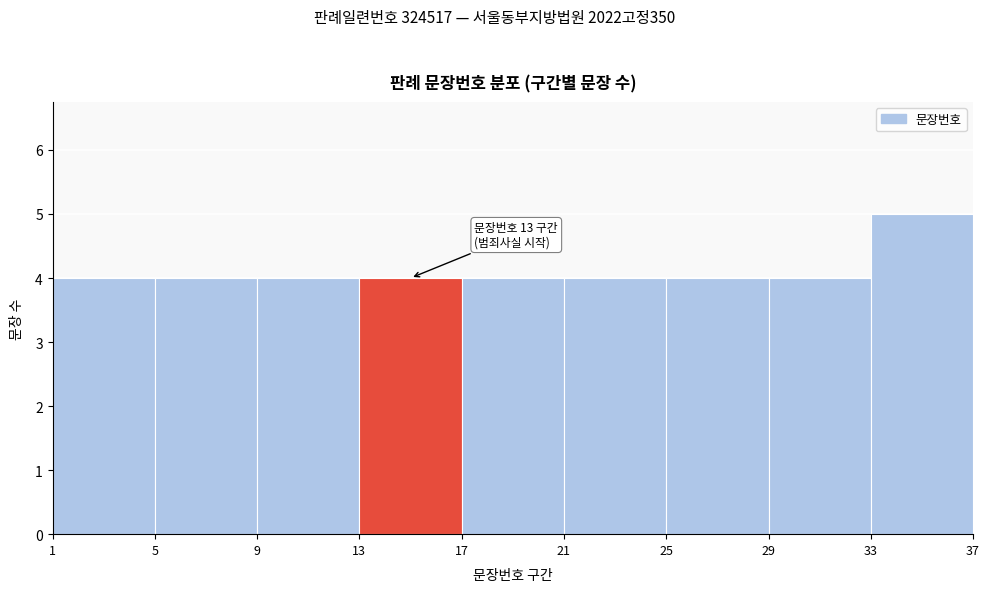

Which range on the x-axis has the tallest bar?

33 to 37